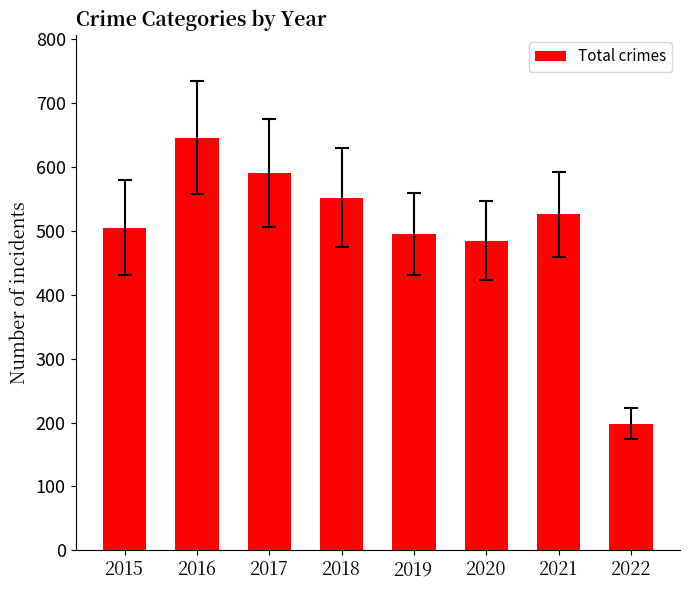

Reading left to right, extract all data points from this chart.

505	646	591	552	495	485	526	198